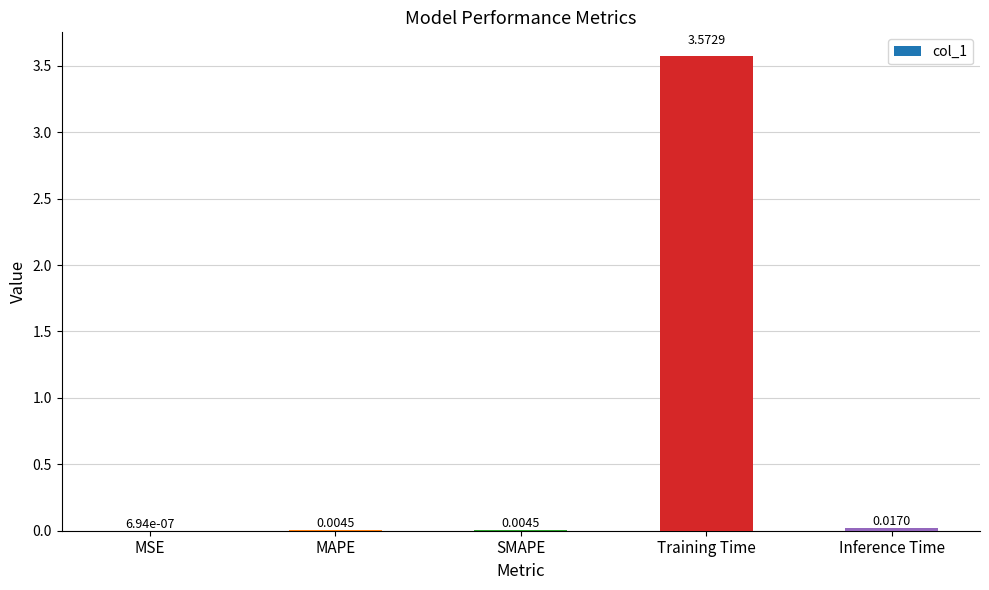

Which category has the highest value across all series?

Training Time